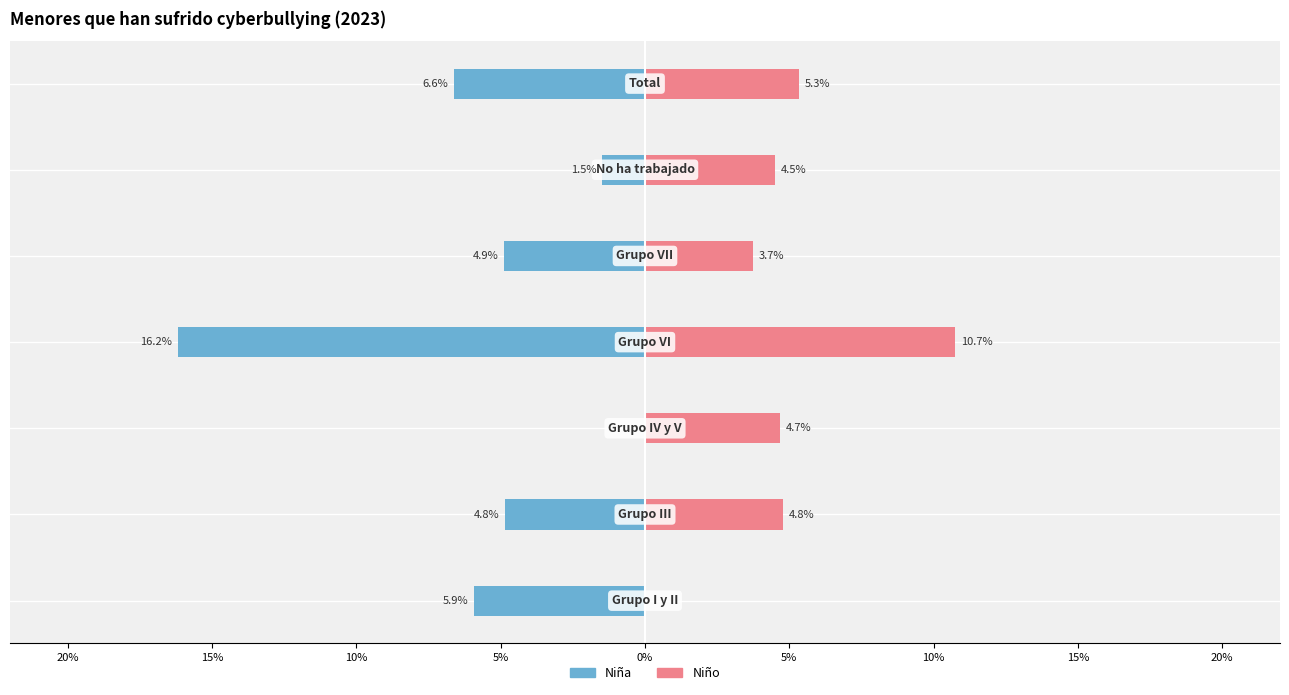

Is the value of Niña at 10% greater than the value of Niño at 0%?

No